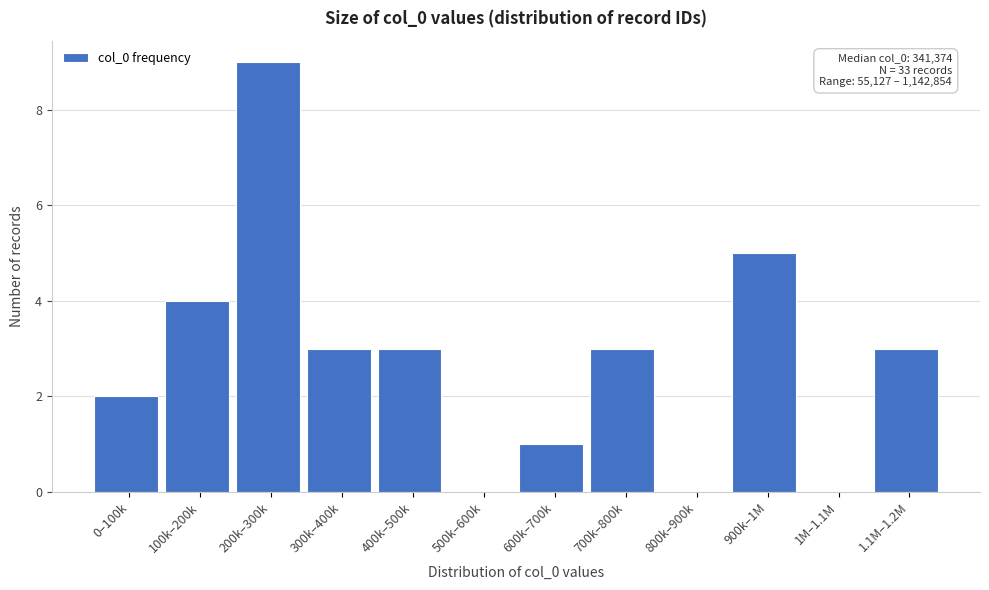

Reading left to right, transcribe all the data shown in this chart.

0–100k=2	100k–200k=4	200k–300k=9	300k–400k=3	400k–500k=3	500k–600k=0	600k–700k=1	700k–800k=3	800k–900k=0	900k–1M=5	1M–1.1M=0	1.1M–1.2M=3